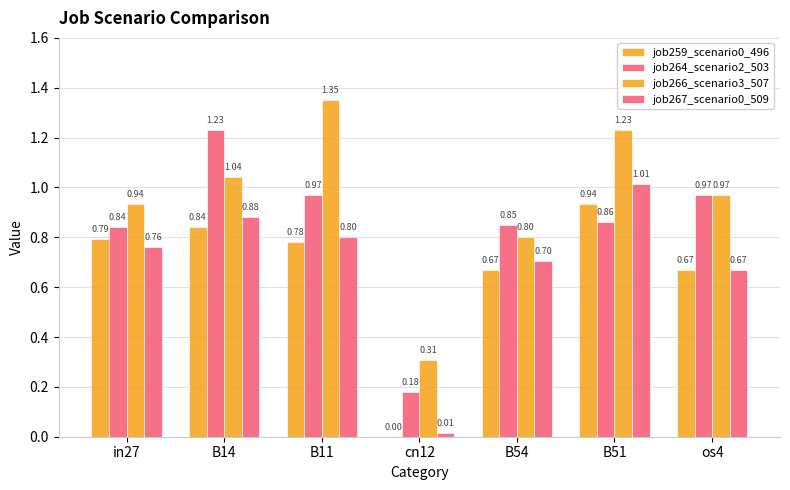

What is the sum of all job259_scenario0_496 values?

4.7